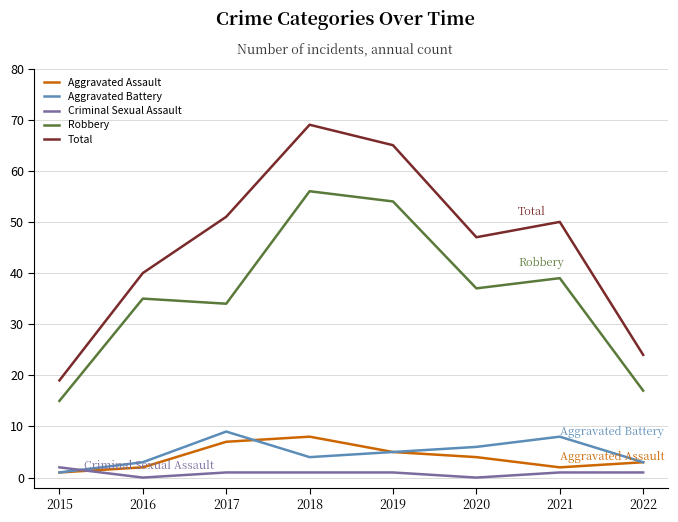

Which series has the largest range (max minus min)?

Total